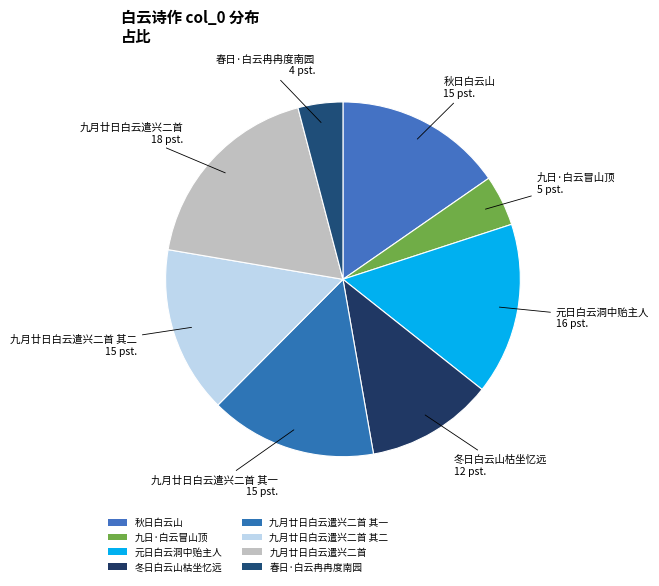

Which category has the biggest portion of the pie?

九月廿日白云遣兴二首